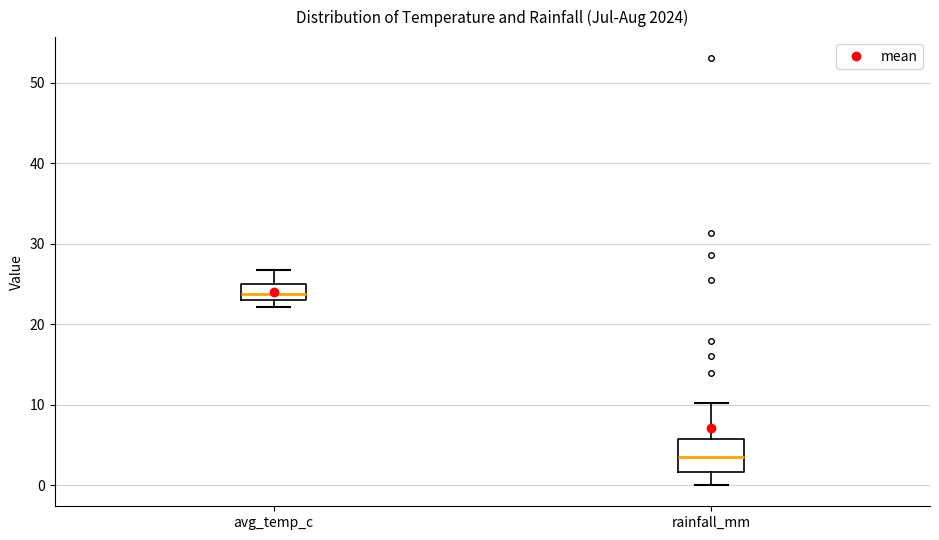

Which box has the highest median line?

avg_temp_c